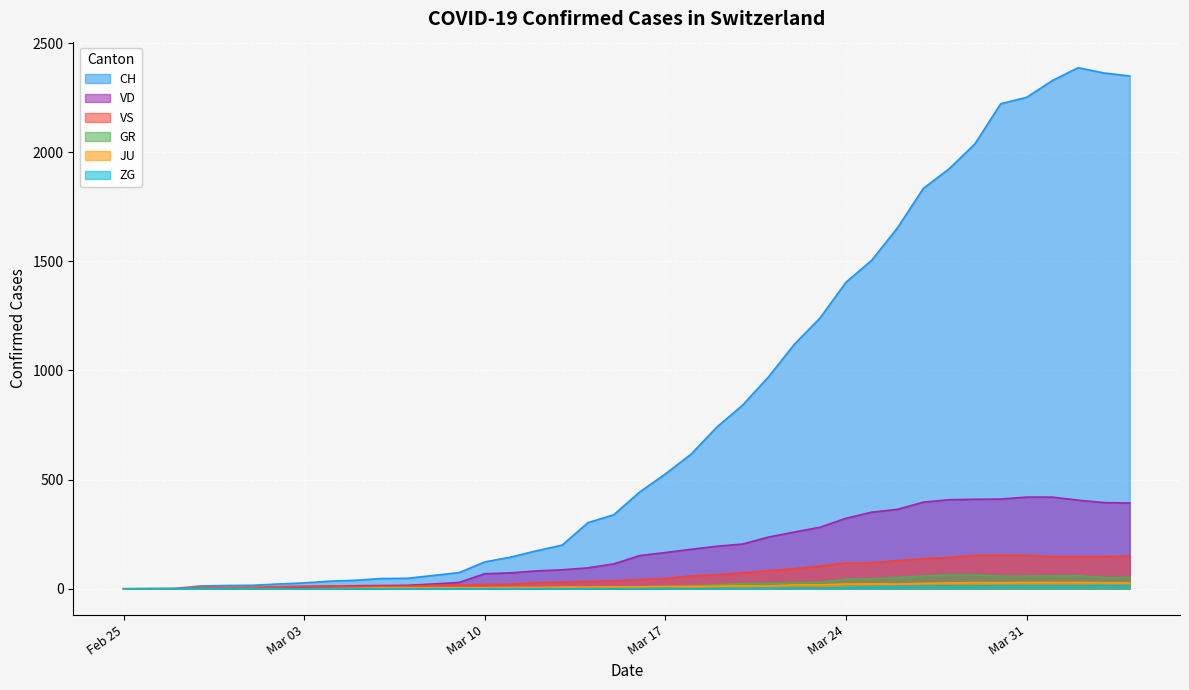

Which series has the largest total across all categories?

CH